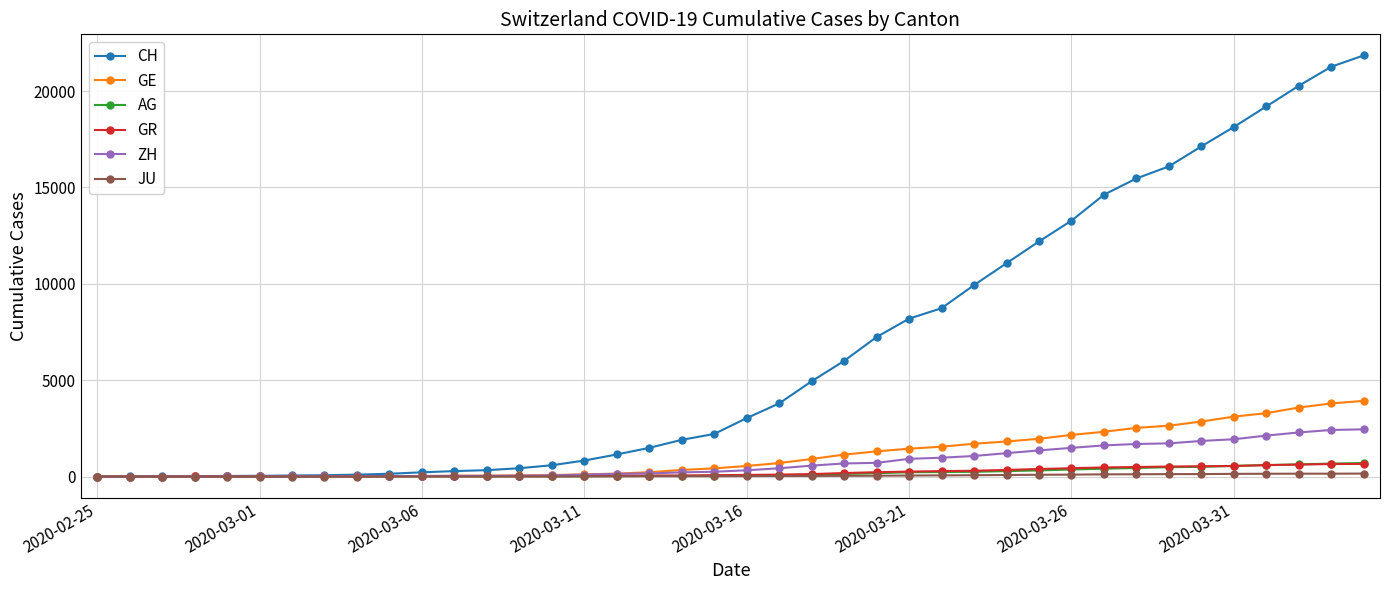

What is the highest value of the CH series?

21855